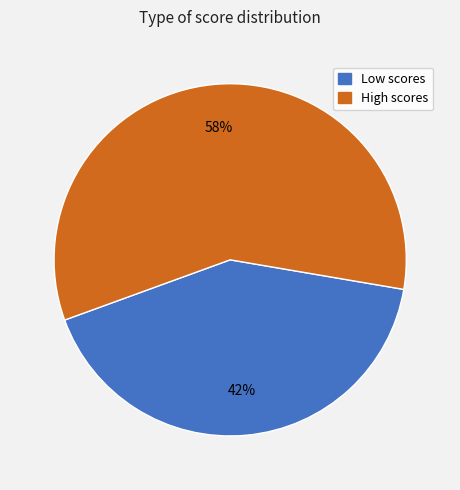

How many segments does this pie chart have?

2